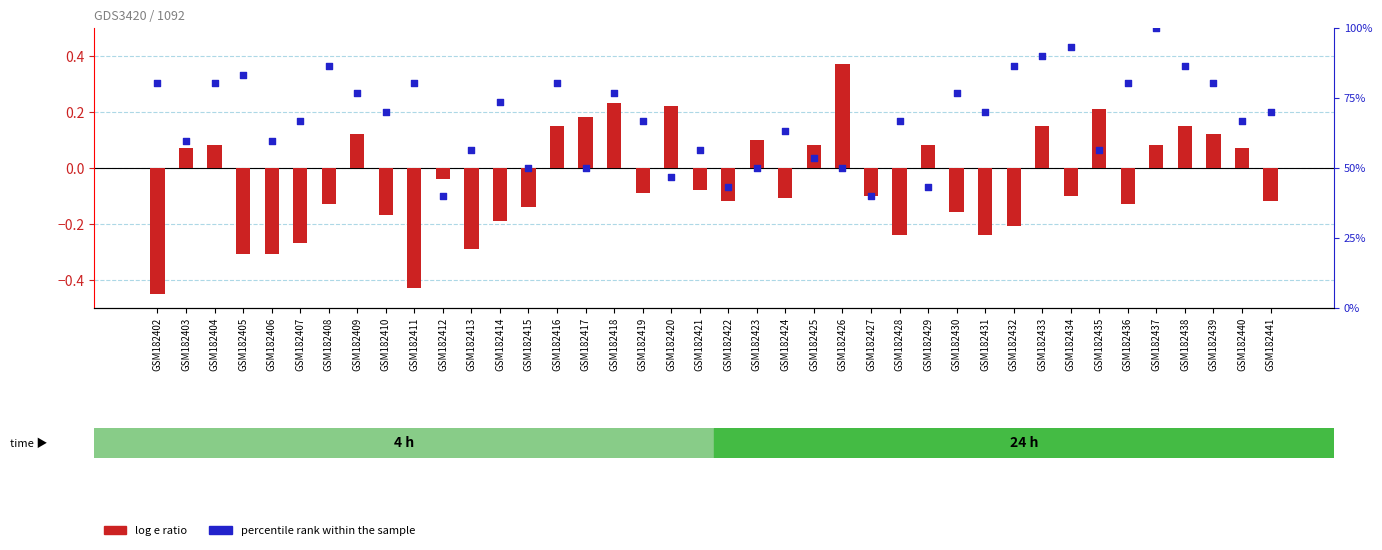

What is the total value across all series at GSM182404?

80.2